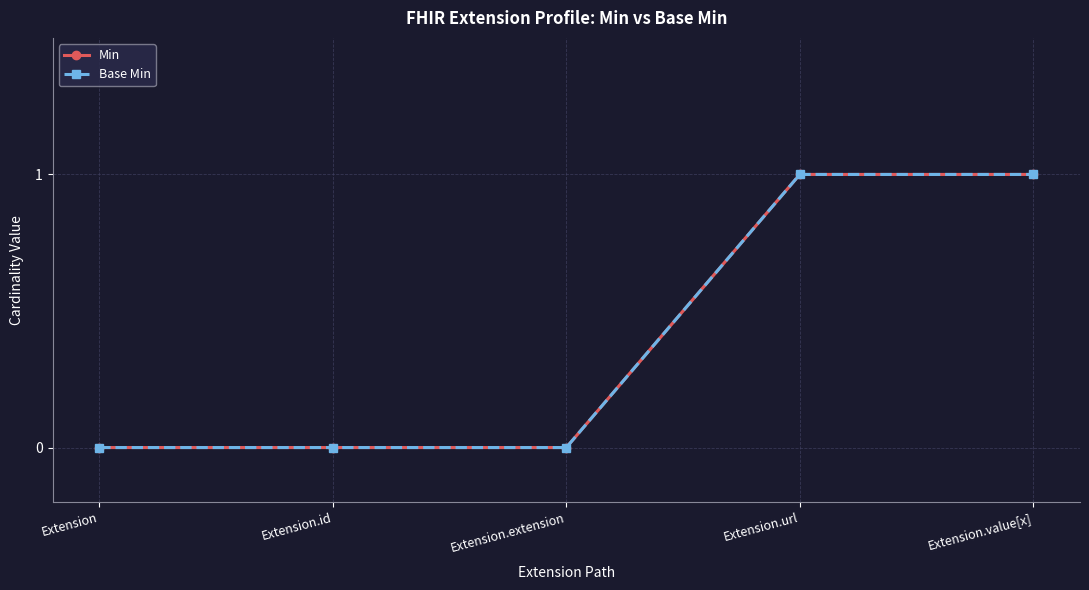

Does the chart have visible grid lines?

Yes